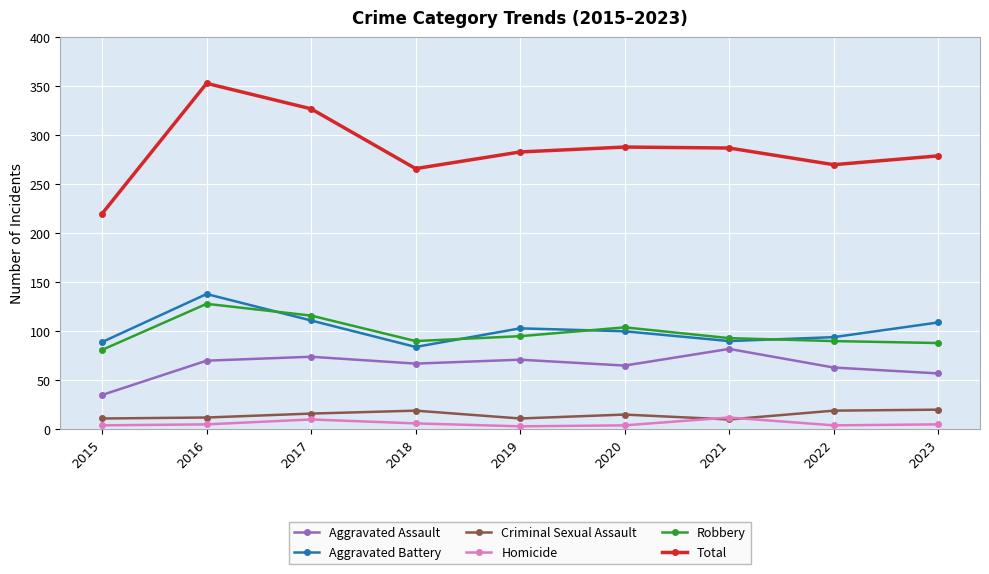

What are all the series names shown in the legend?

Aggravated Assault, Aggravated Battery, Criminal Sexual Assault, Homicide, Robbery, Total